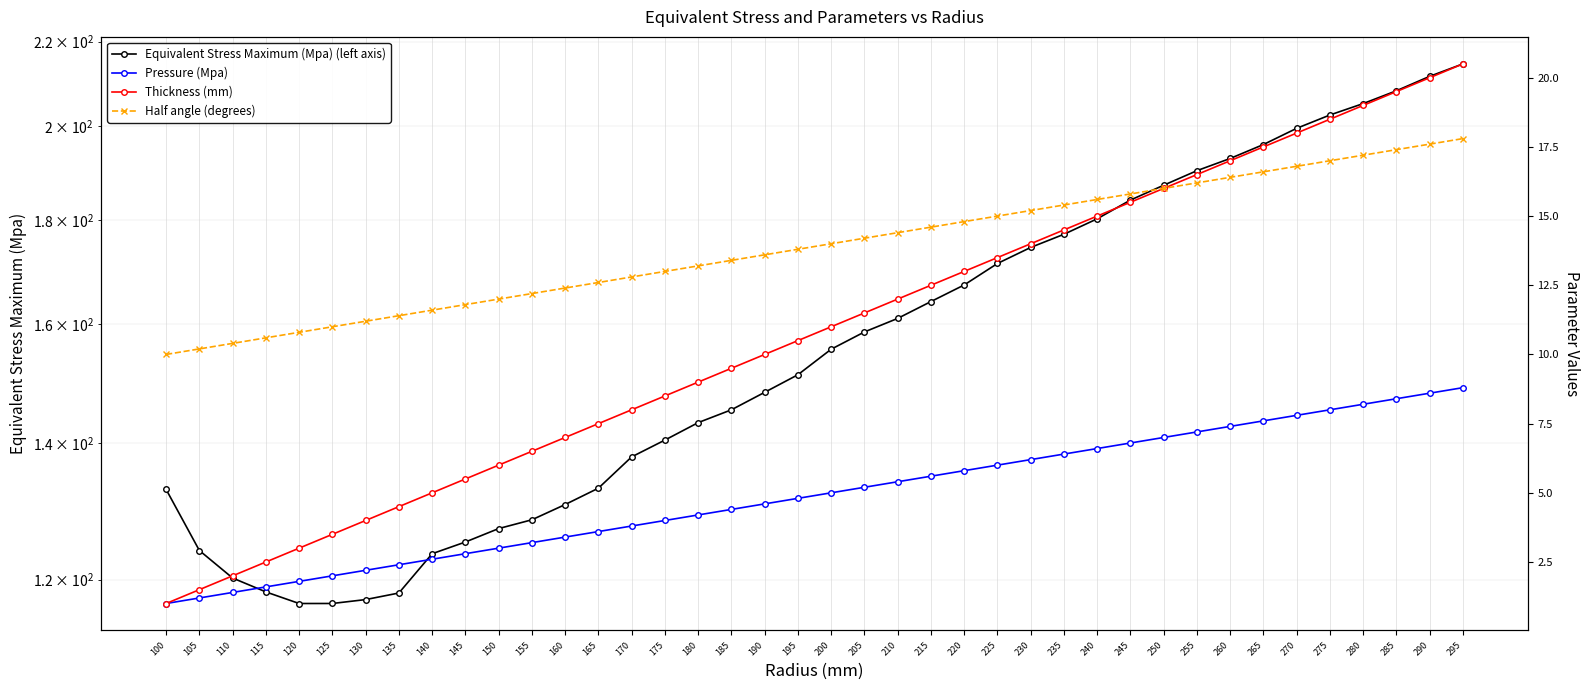

What is the smallest value displayed?

1.0